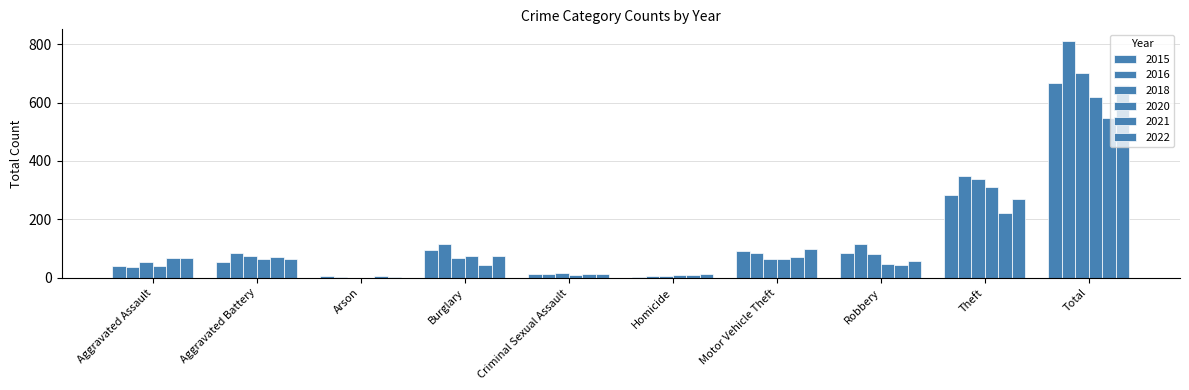

Are the bars horizontal?

No